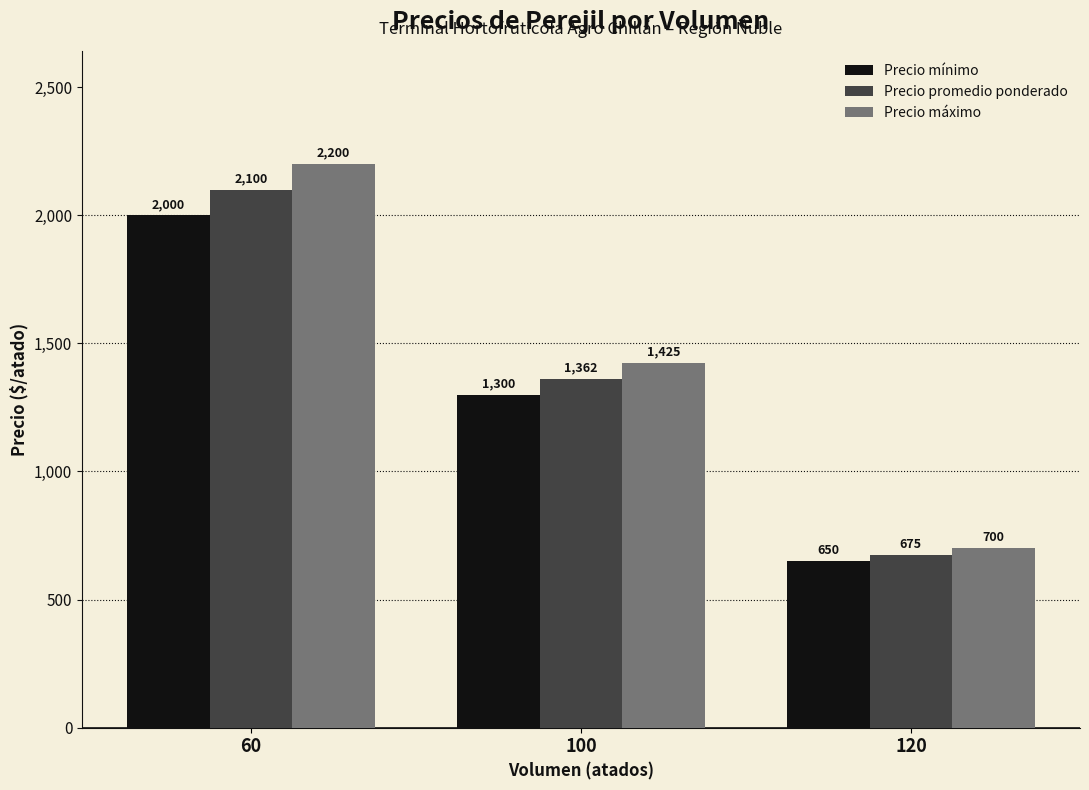

Which label corresponds to the largest value in the chart?

60